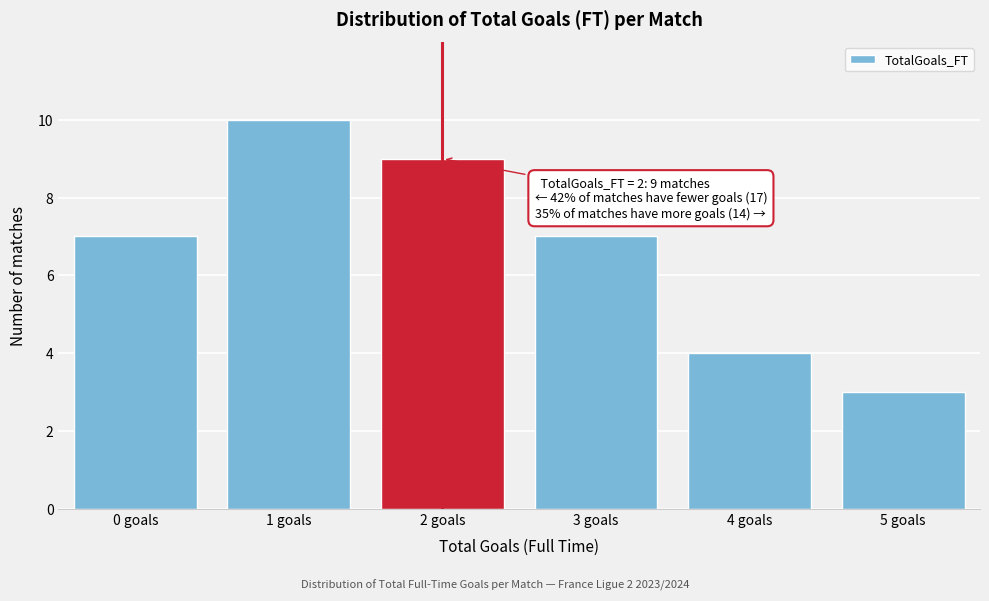

Reading left to right, transcribe all the data shown in this chart.

0 goals=7	1 goals=10	2 goals=9	3 goals=7	4 goals=4	5 goals=3